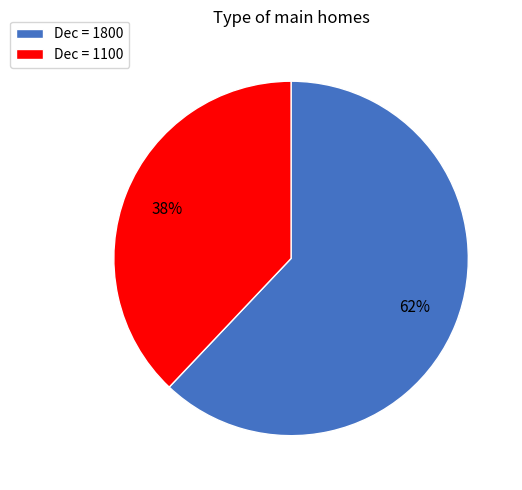

Is there any slice that represents more than half of the pie?

Yes